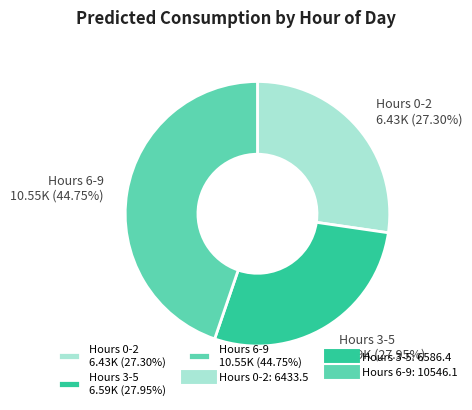

How many segments does this pie chart have?

3